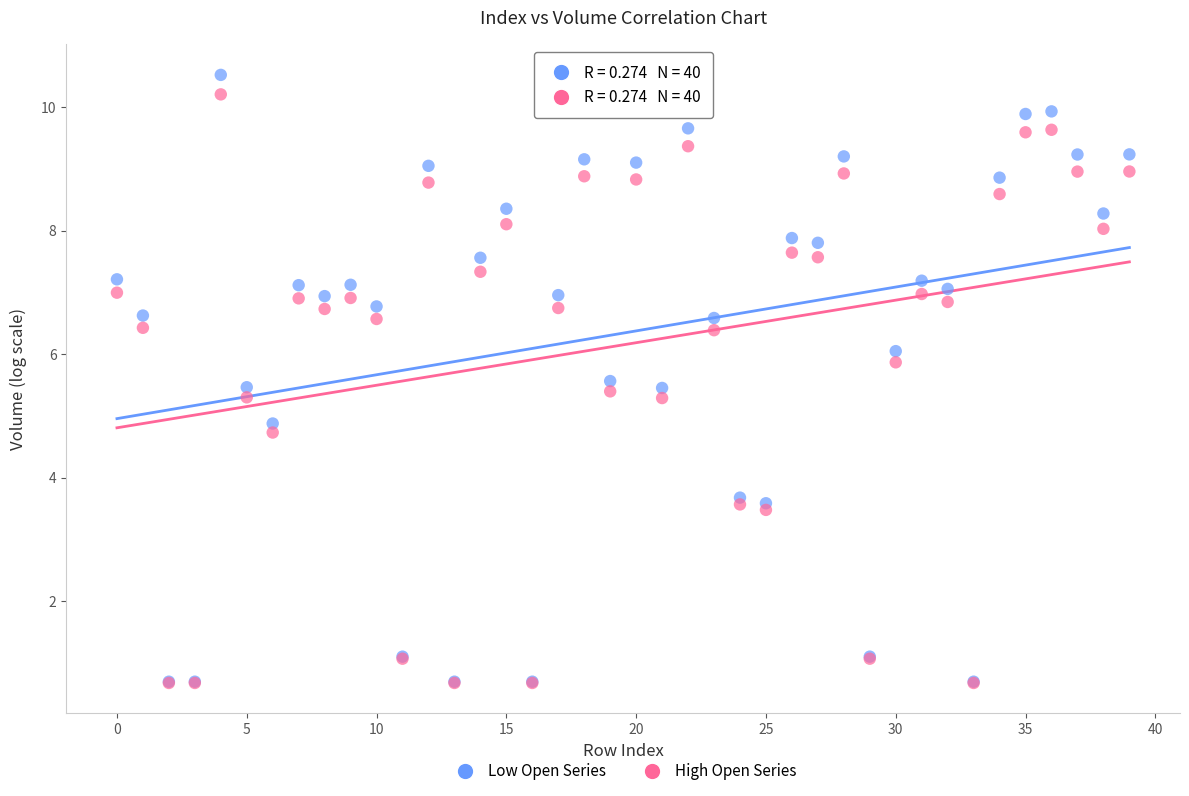

Across all series, what Y value is closest to 5?

4.9